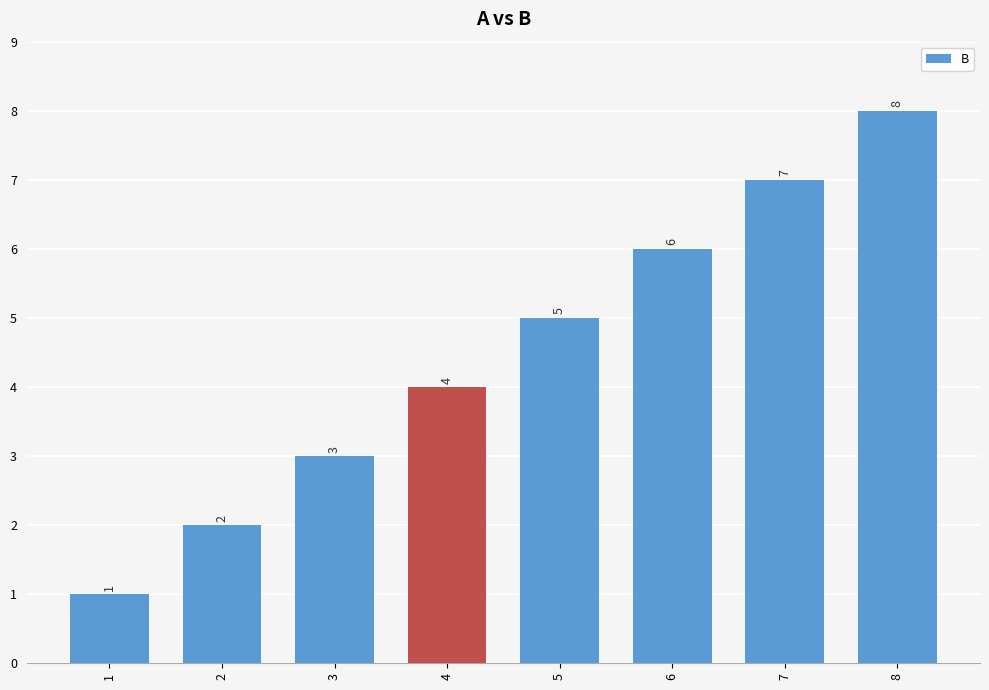

What is the sum of the values at 2 and 8?

10